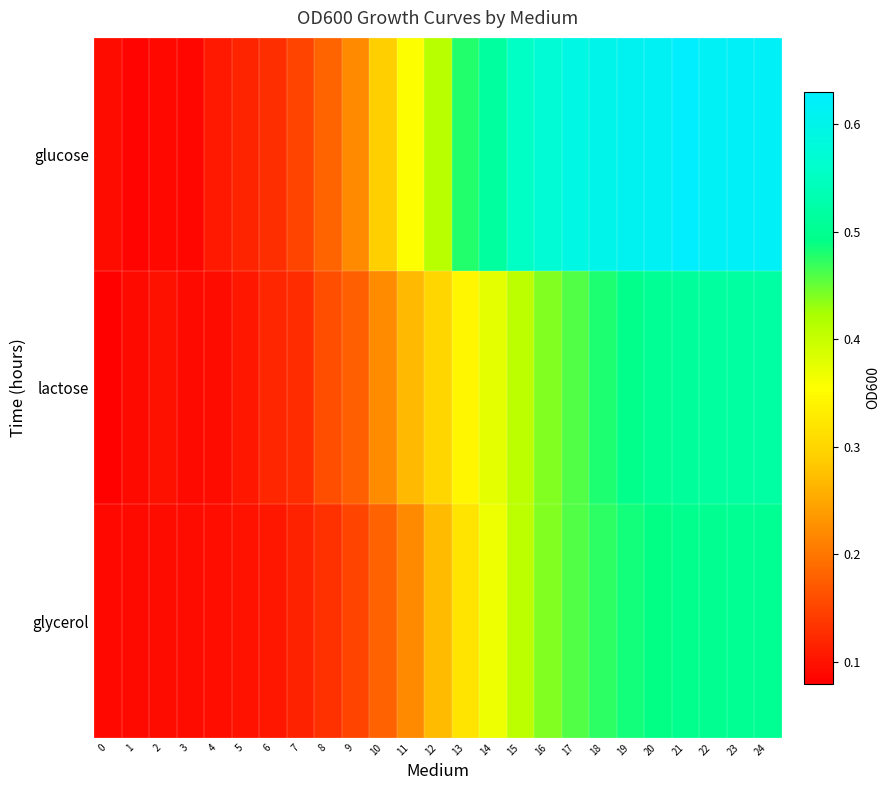

How many data points does each series have?

25